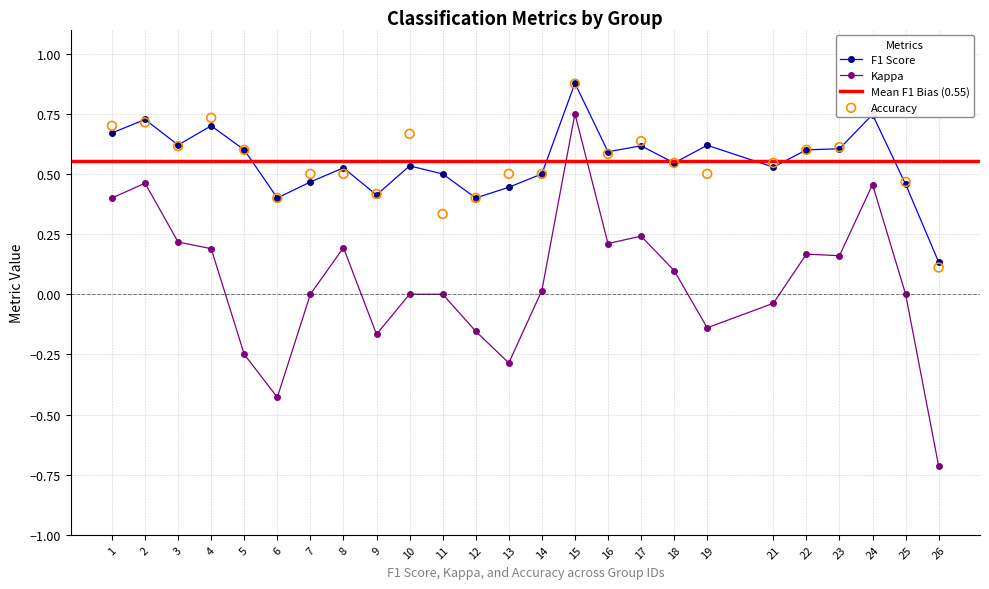

At which category does F1 Score reach its first local peak?

2